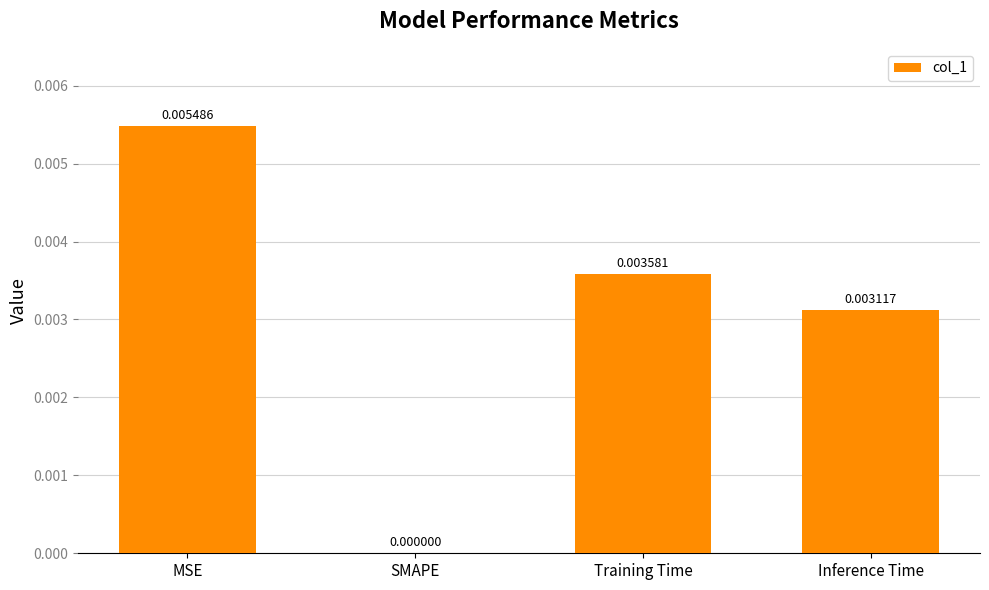

Between SMAPE and MSE, which is larger?

MSE